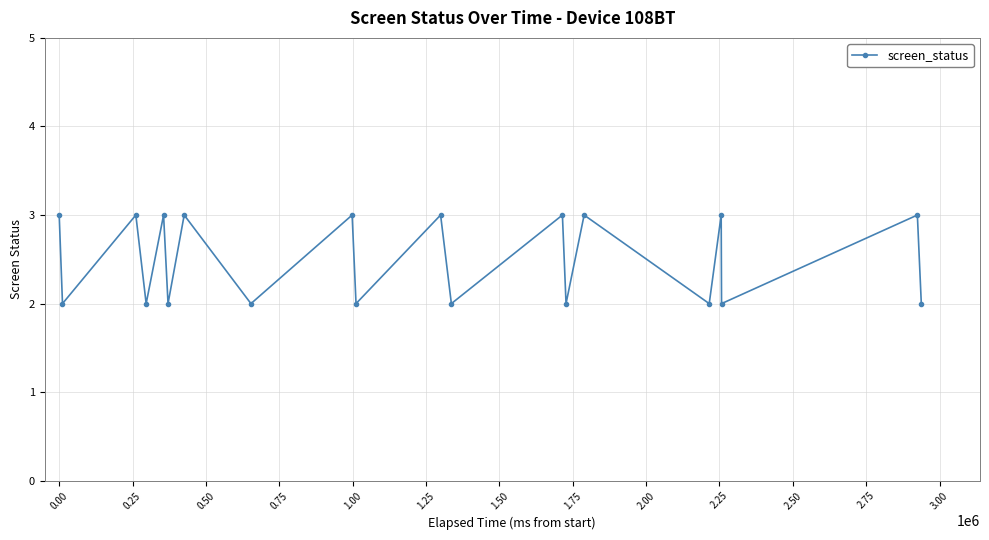

What is the maximum value shown in the chart?

3